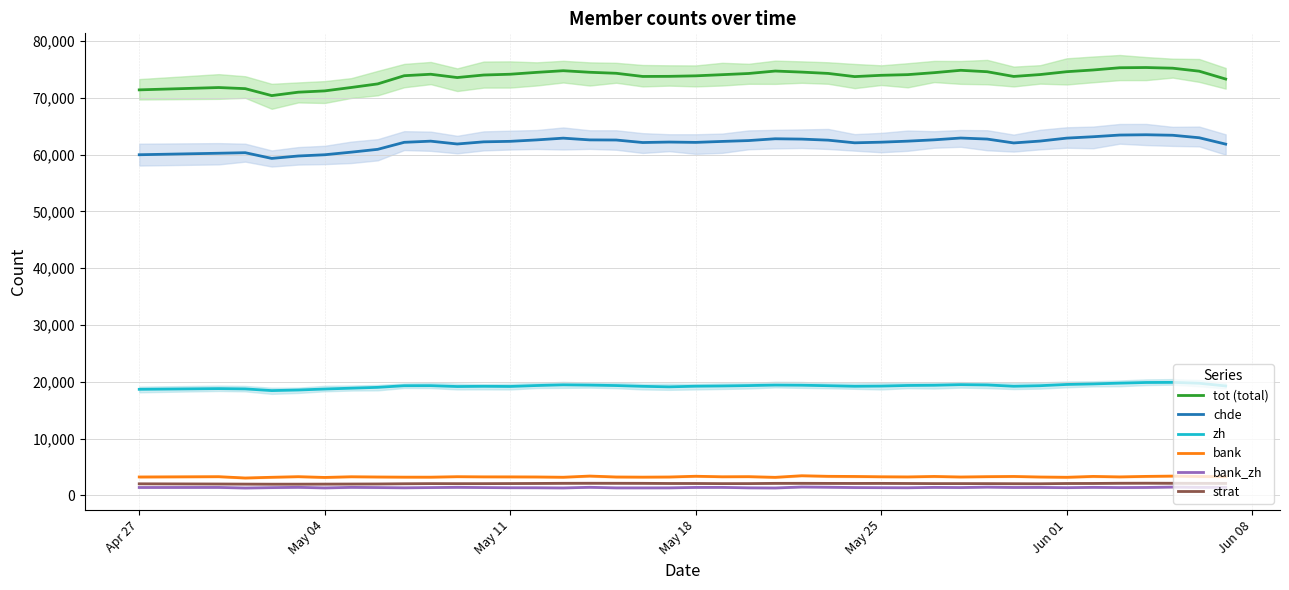

True or false: tot (total) and chde cross at least once.

False